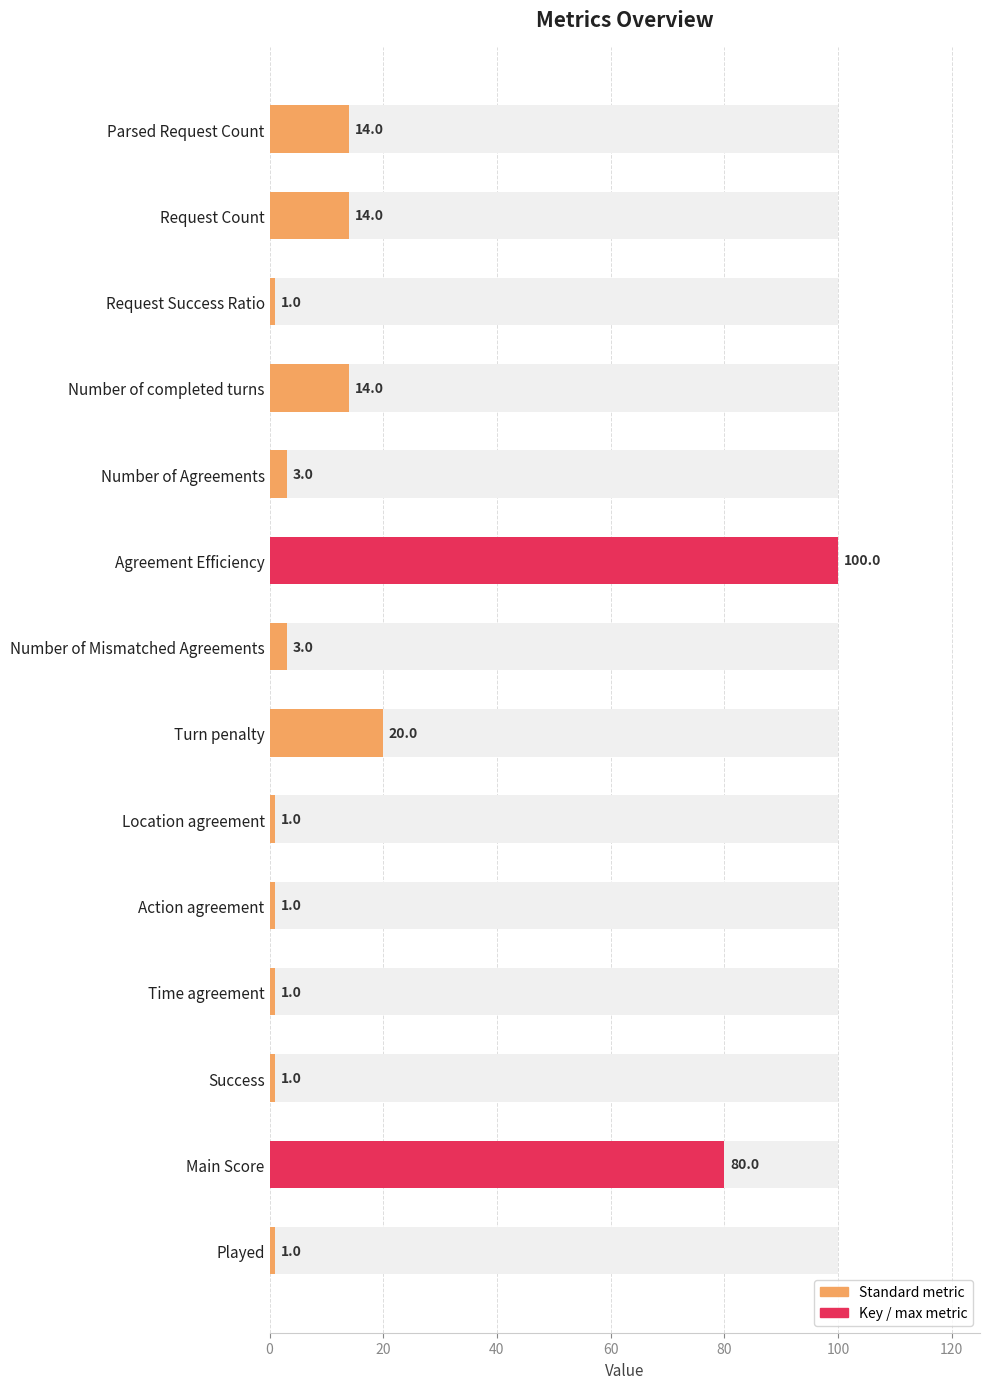

What is the value of the 13th bar from the left?

80